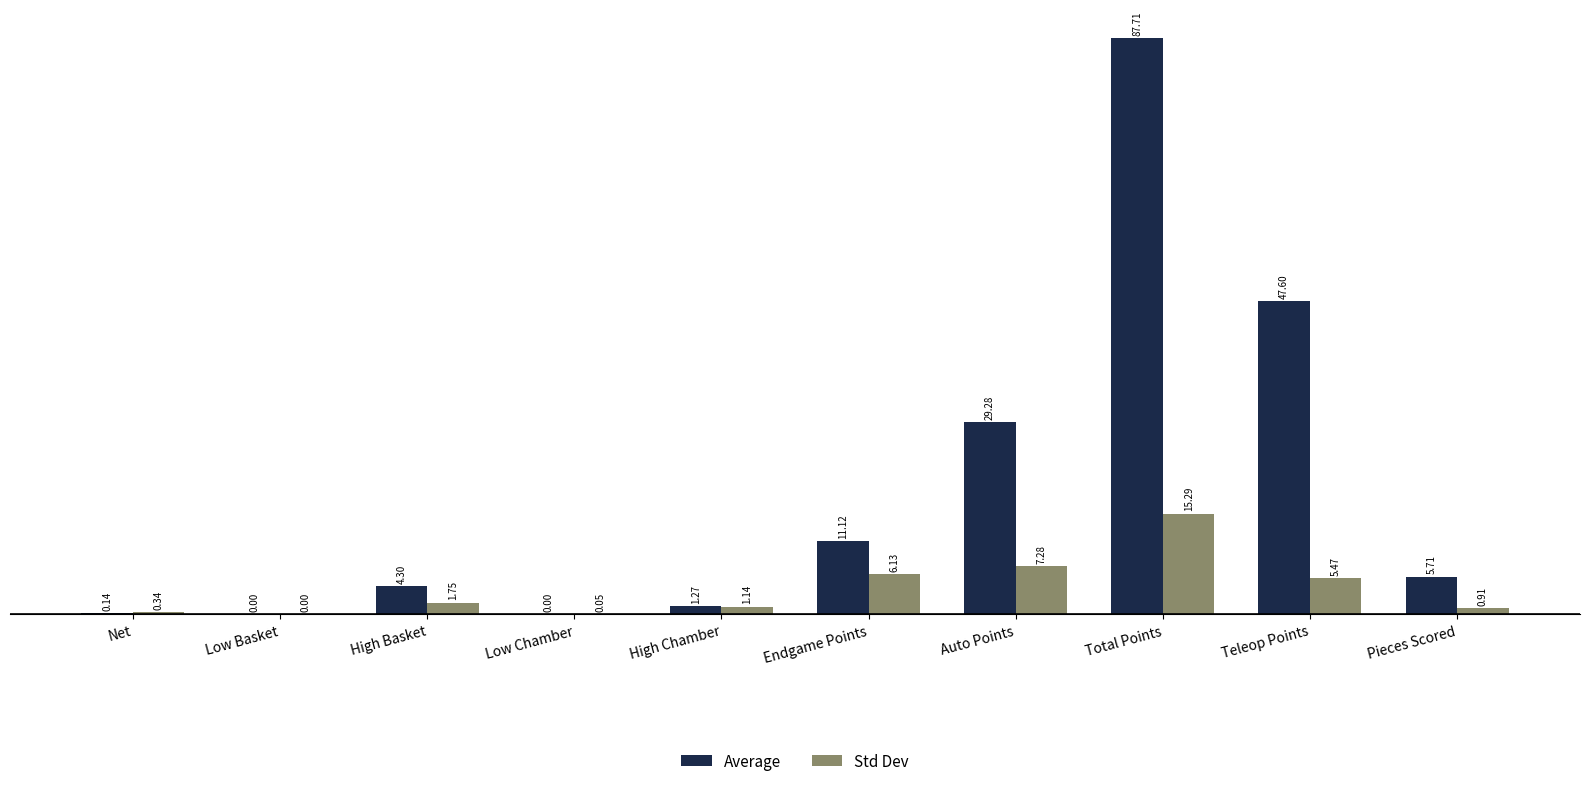

Is the value of Std Dev at Low Basket greater than the value of Average at Net?

No